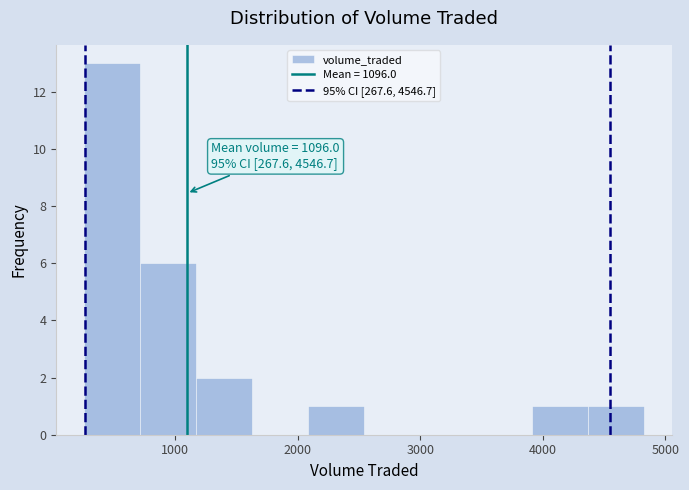

Which range on the x-axis has the tallest bar?

300 to 700